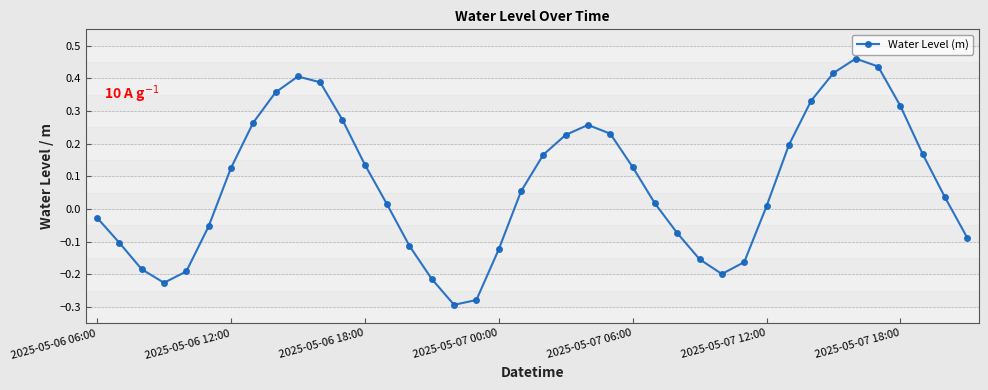

How many points are lower than both their immediate neighbors (excluding endpoints)?

3